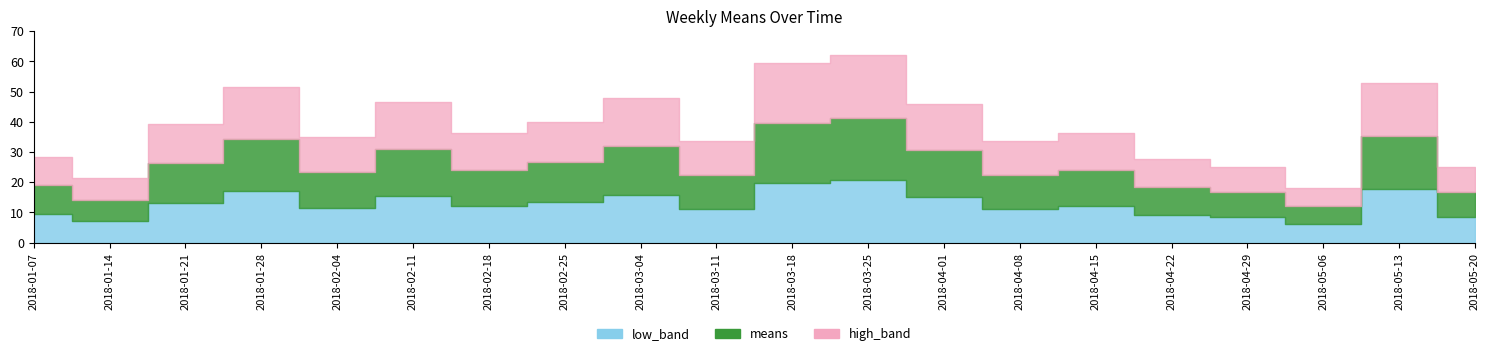

How many interior local peaks does the low_band series have?

6